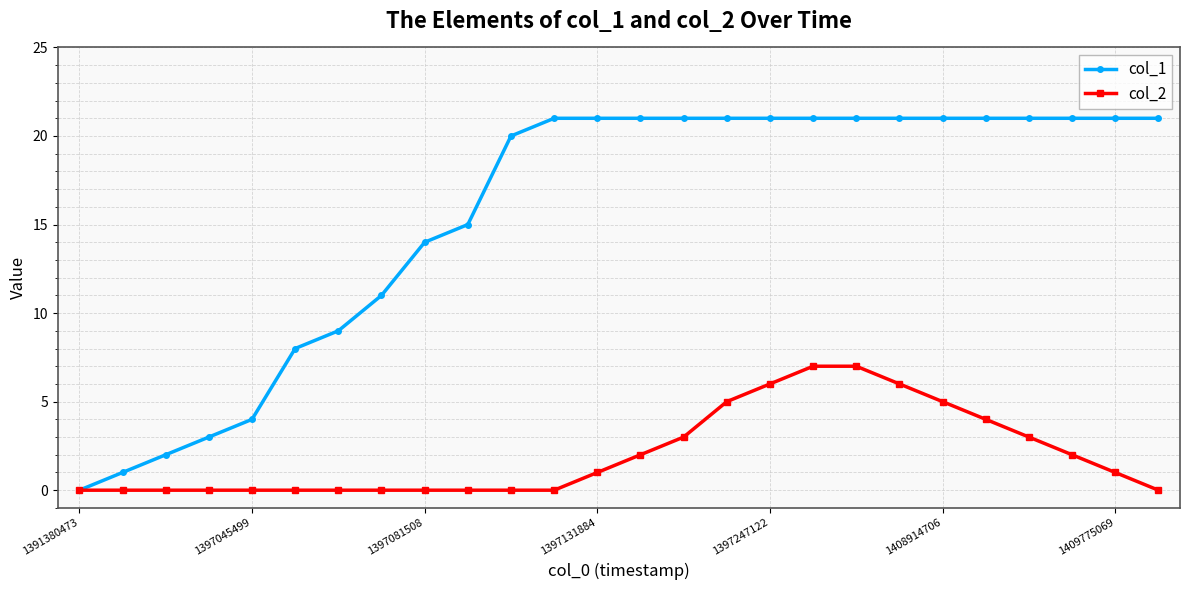

Which series has the largest total across all categories?

col_1